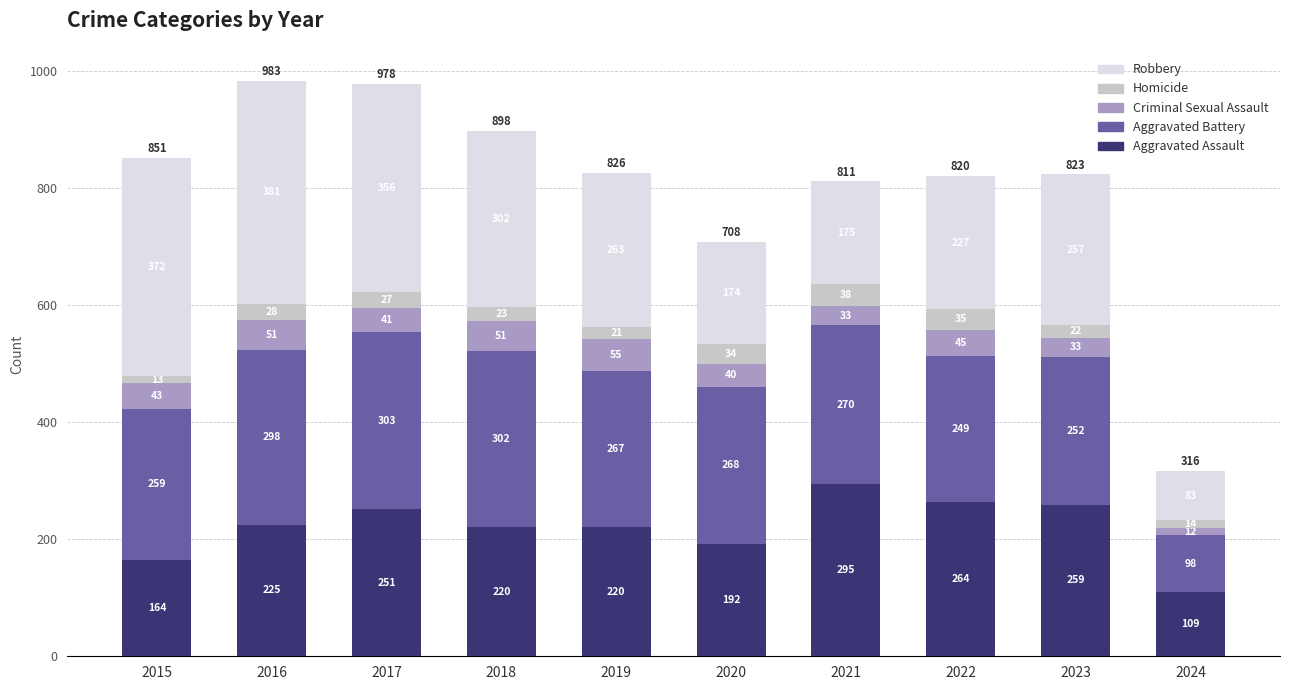

Reading right to left, what are the values for Aggravated Assault?

2024=109	2023=259	2022=264	2021=295	2020=192	2019=220	2018=220	2017=251	2016=225	2015=164